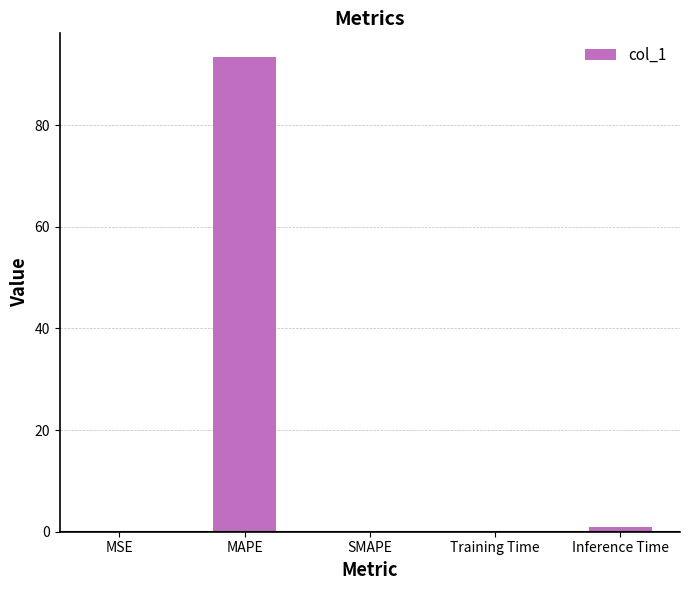

Approximately how many times larger is the value at MAPE compared to Inference Time?

92.3